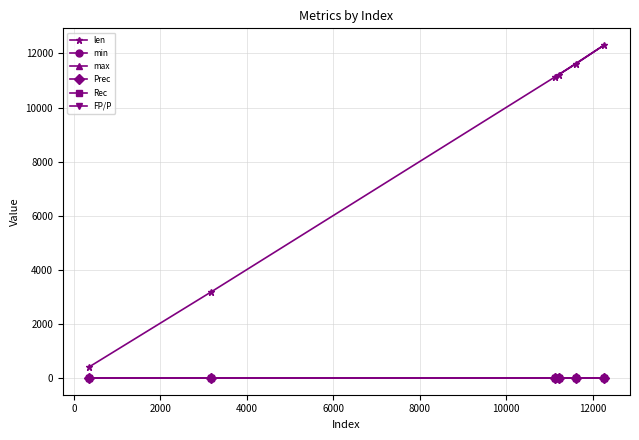

True or false: len and max cross at least once.

False